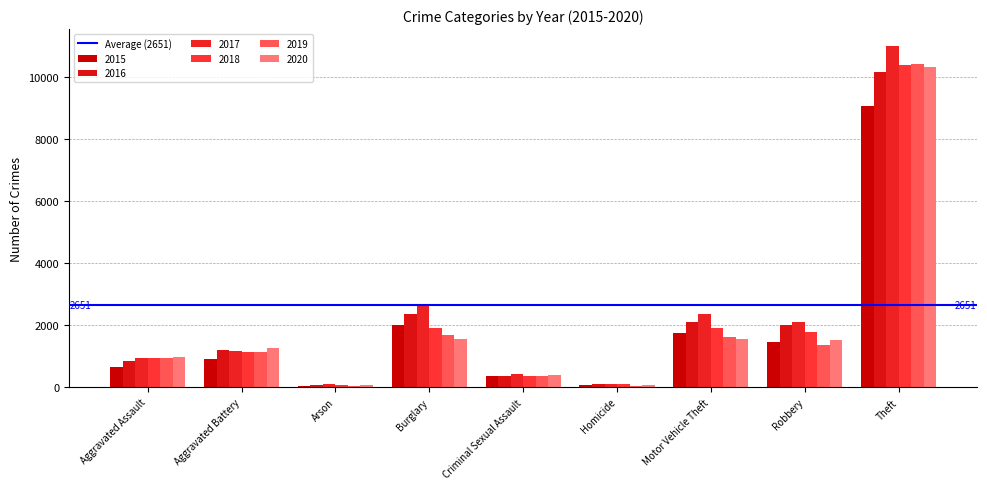

Which has a higher value, Motor Vehicle Theft or Arson?

Motor Vehicle Theft